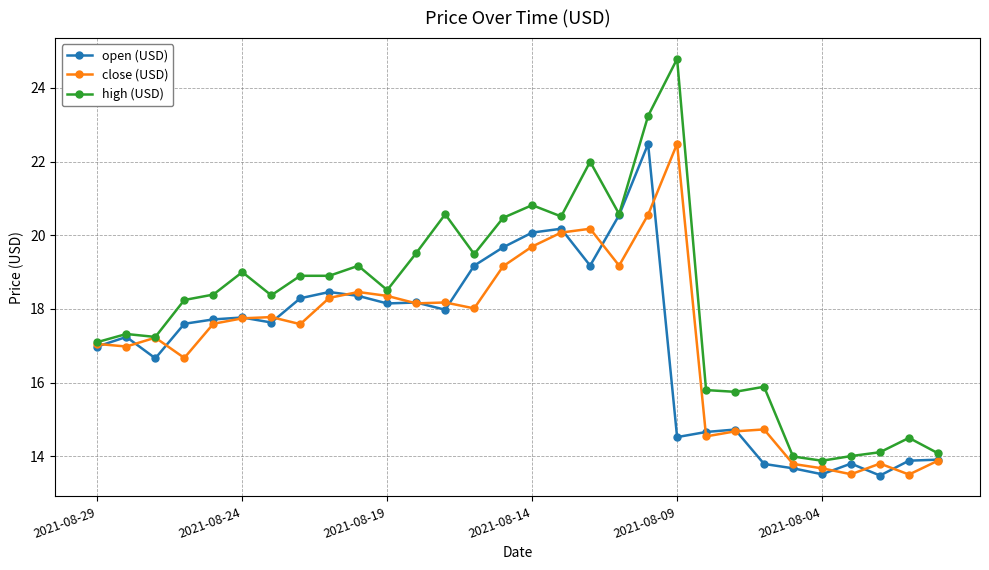

What is the value of the high (USD) point at the 4th from the left?

18.2